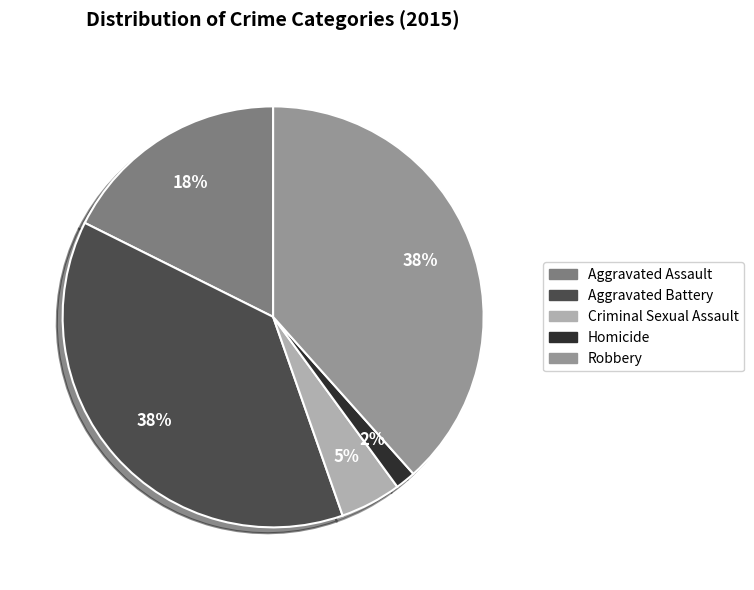

Combined, do Robbery and Criminal Sexual Assault account for over 50%?

No